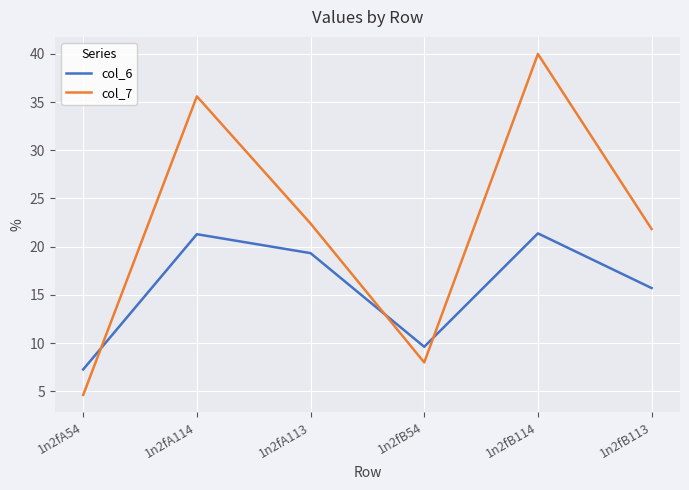

At 1n2fB113, list the series in order from largest to smallest.

col_7, col_6